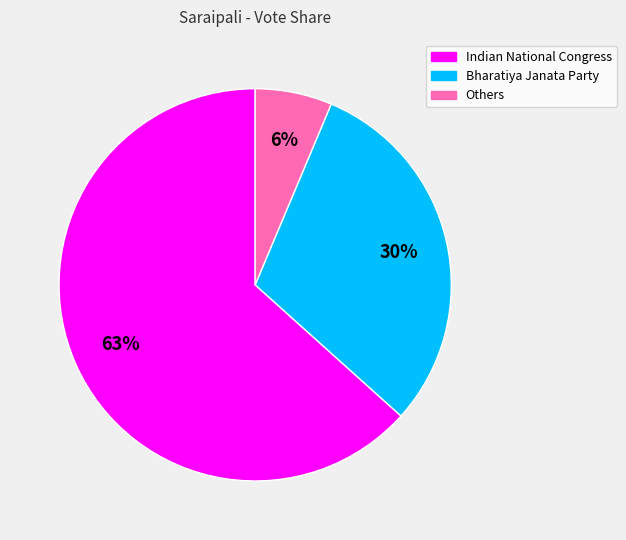

Does any single category account for the majority?

Yes